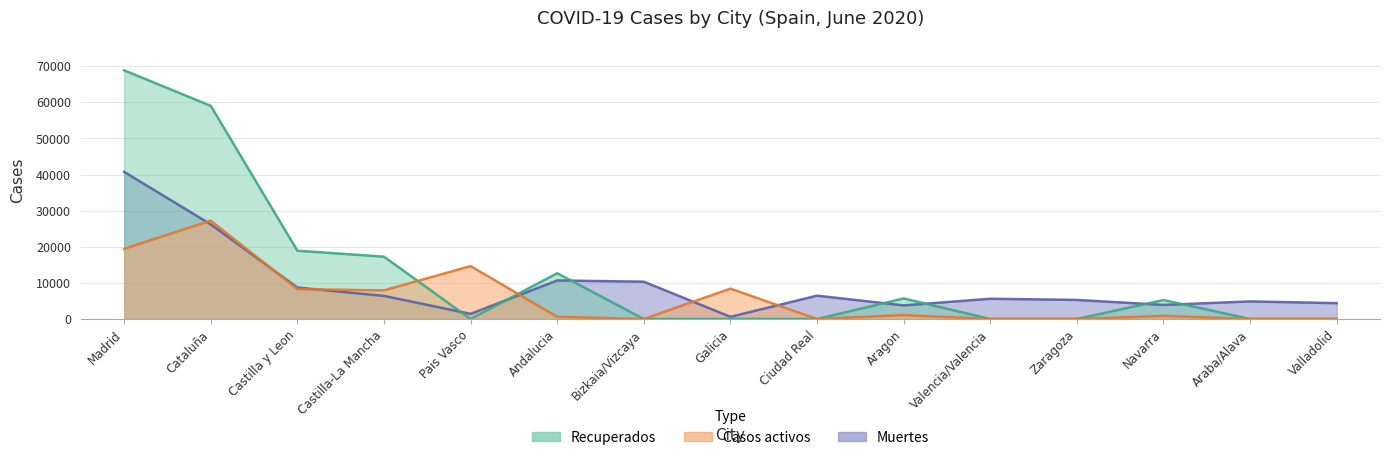

What is the label of the 5th point from the left?

Pais Vasco